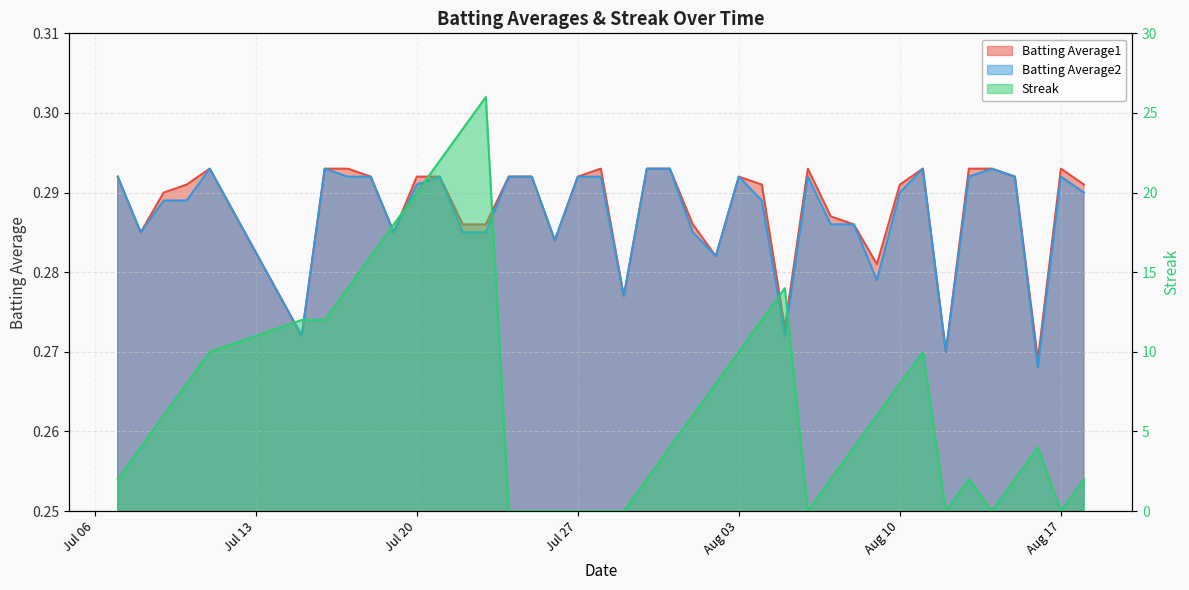

Count the Batting Average2 values in the range 0 to 1.

40